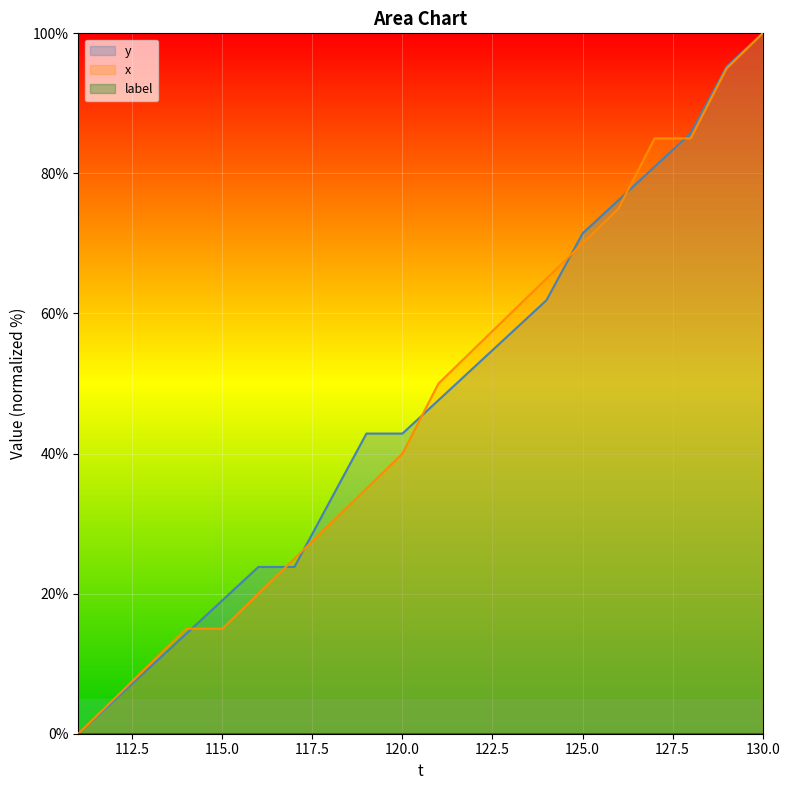

True or false: x has a value of 8.1 at 115.0.

False